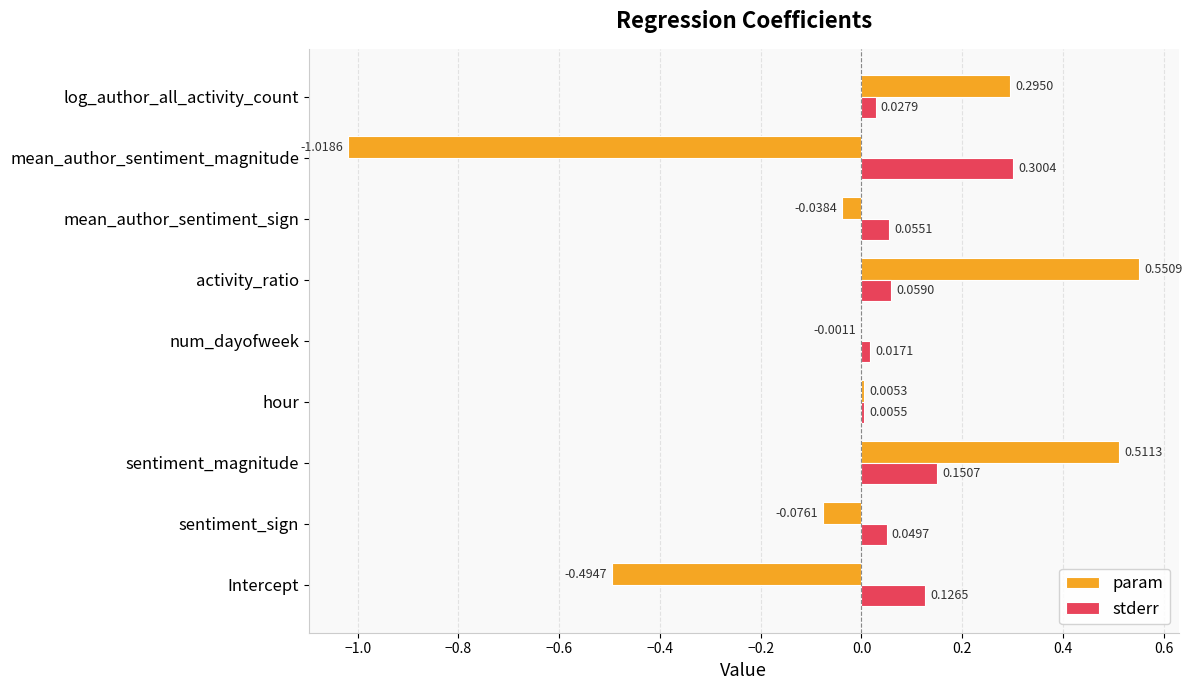

Where is stderr nearest to the value 0?

hour